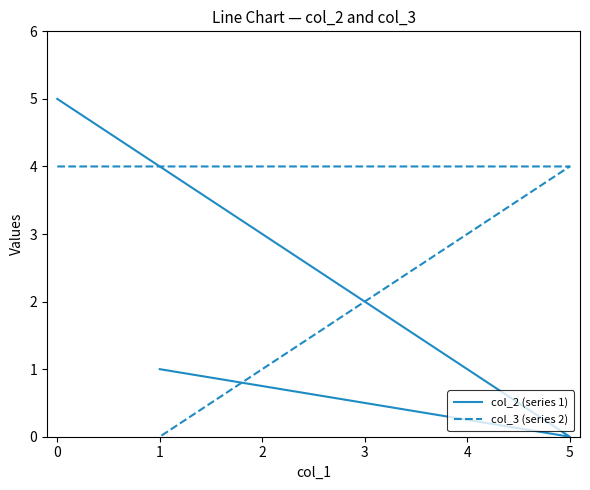

At how many categories does at least one series exceed 2?

2